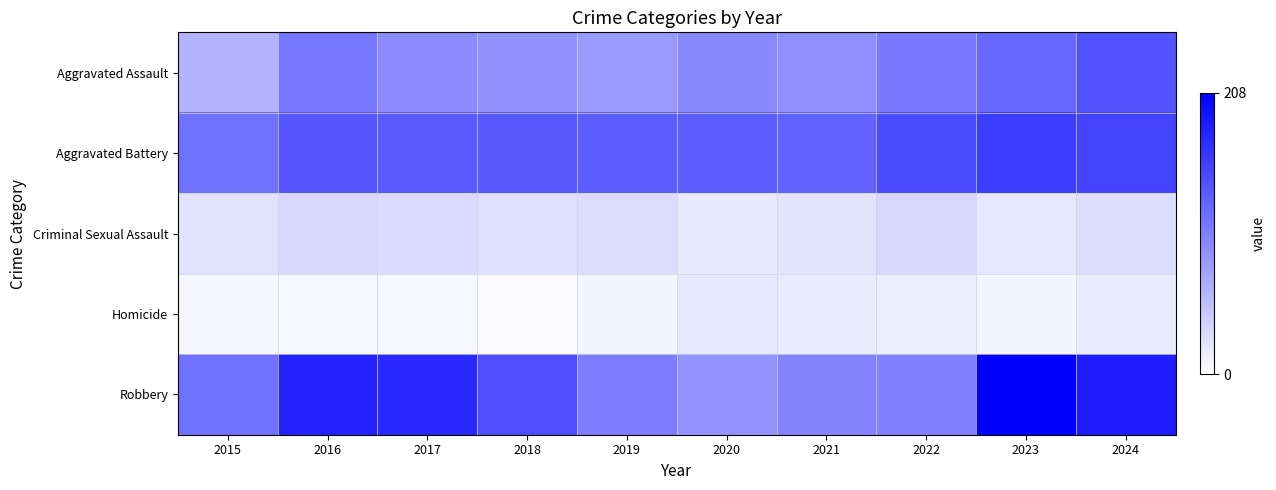

How many series are shown in this chart?

5